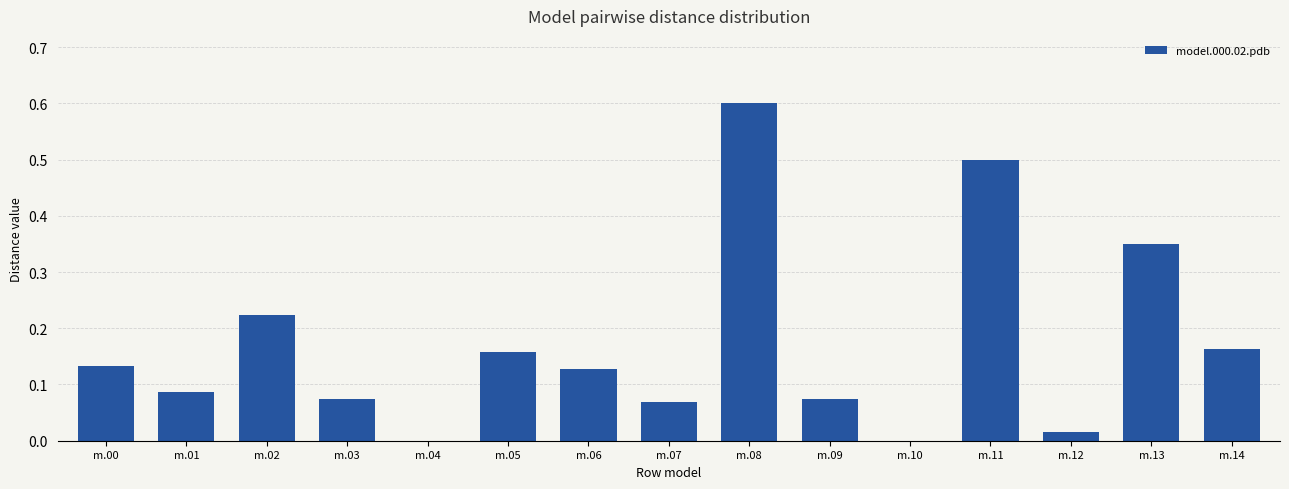

The value at m.04 is 0.0. True or false?

True